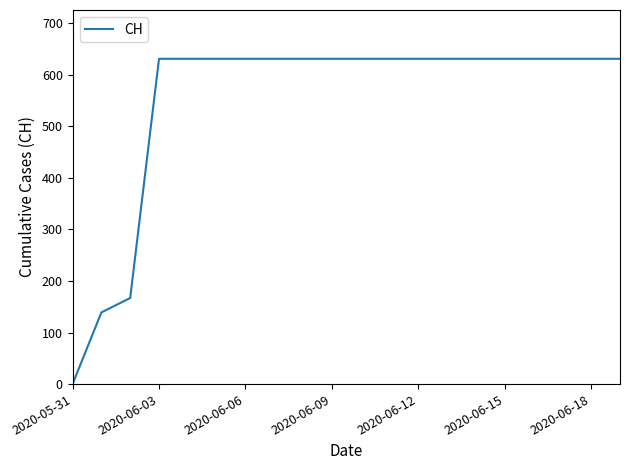

What is the maximum value shown in the chart?

631